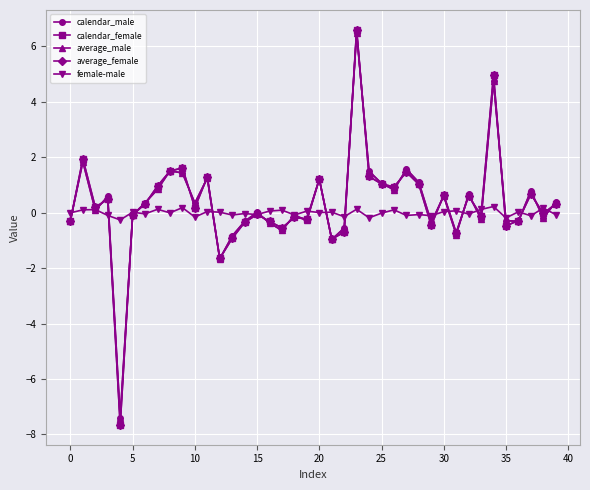

What is the value of the average_male point at the 32nd from the left?

-0.8